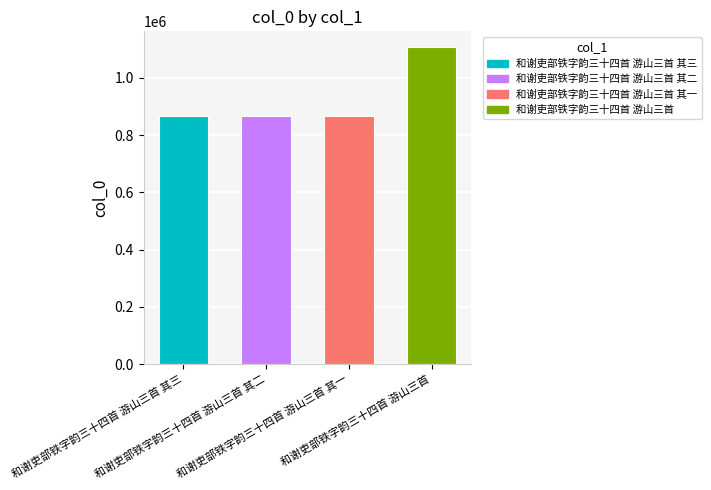

How many data points are less than 865352?

2